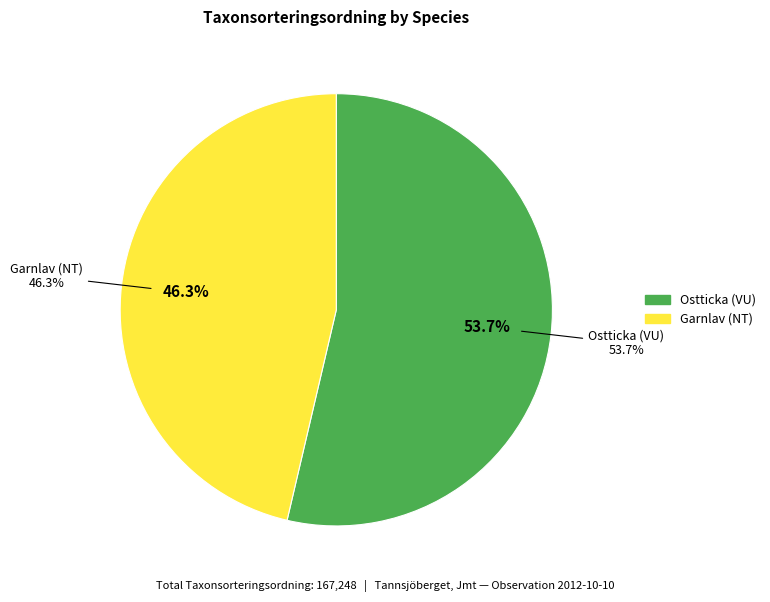

Is it true that Garnlav (NT) is 46% of the pie?

True